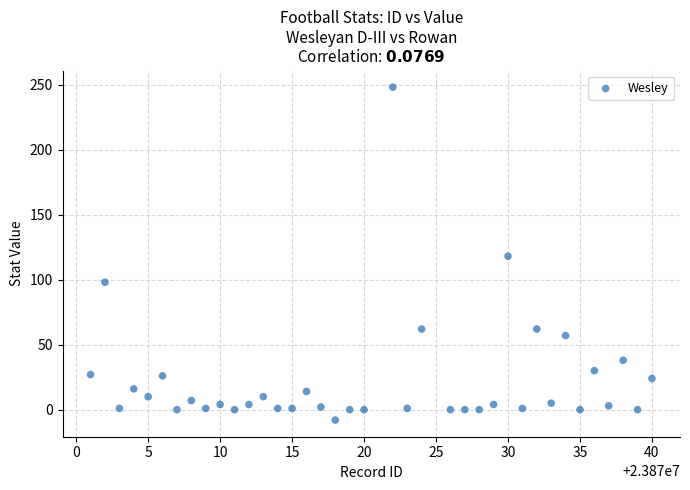

What is the range of Y values (max minus min)?

256